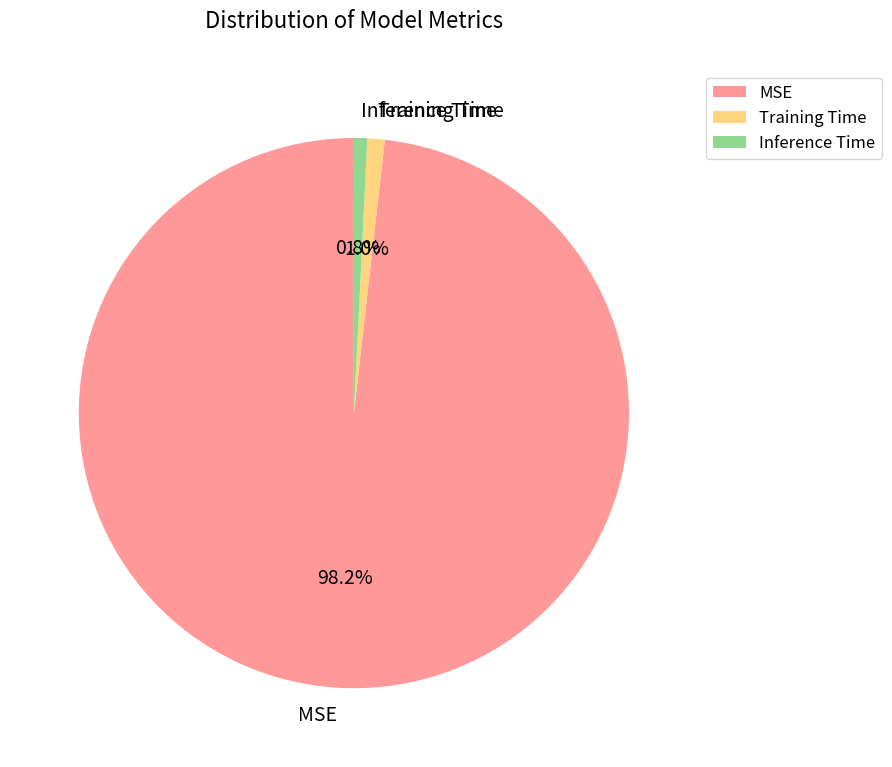

What portion of the pie excludes MSE?

1.8%